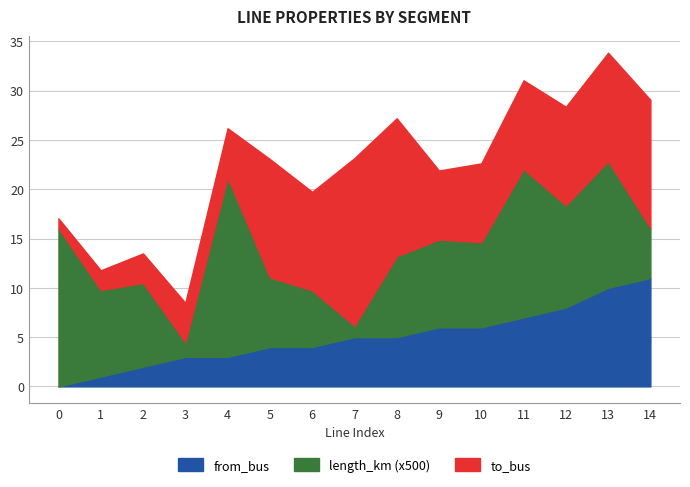

The from_bus series shows 4.2 at 10. True or false?

False